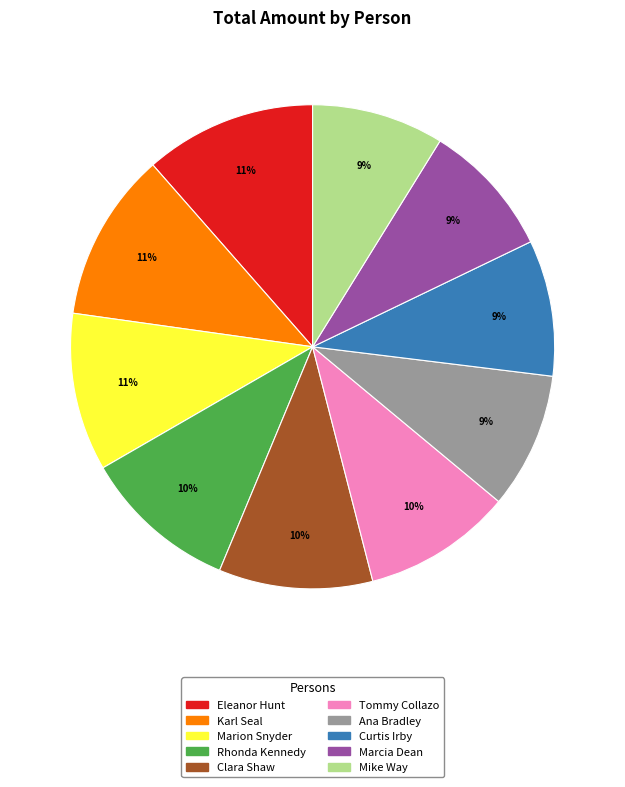

True or false: Rhonda Kennedy accounts for 10% of the total.

True